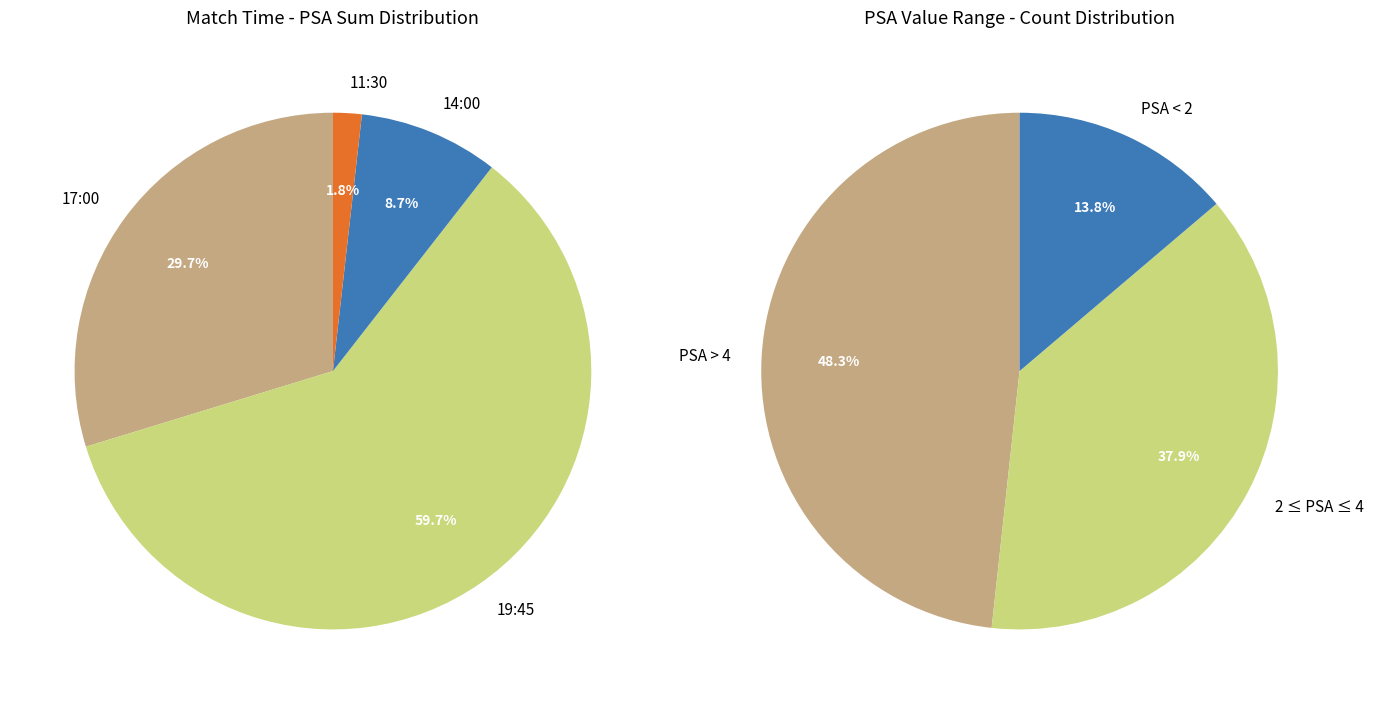

Does any single category account for the majority?

No